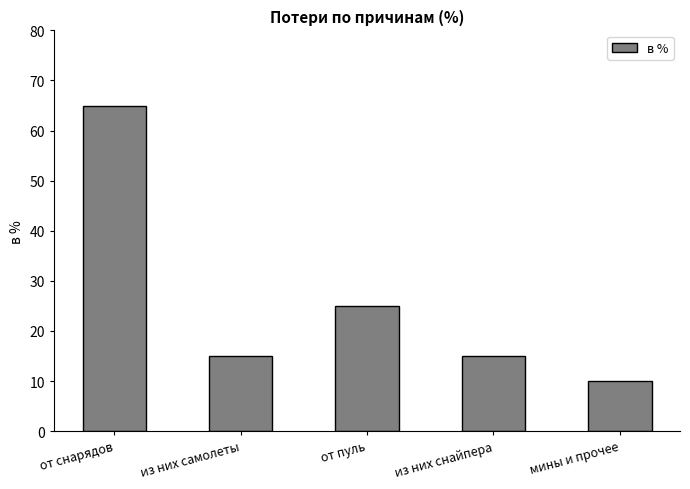

Where is the data nearest to the value 37?

от пуль